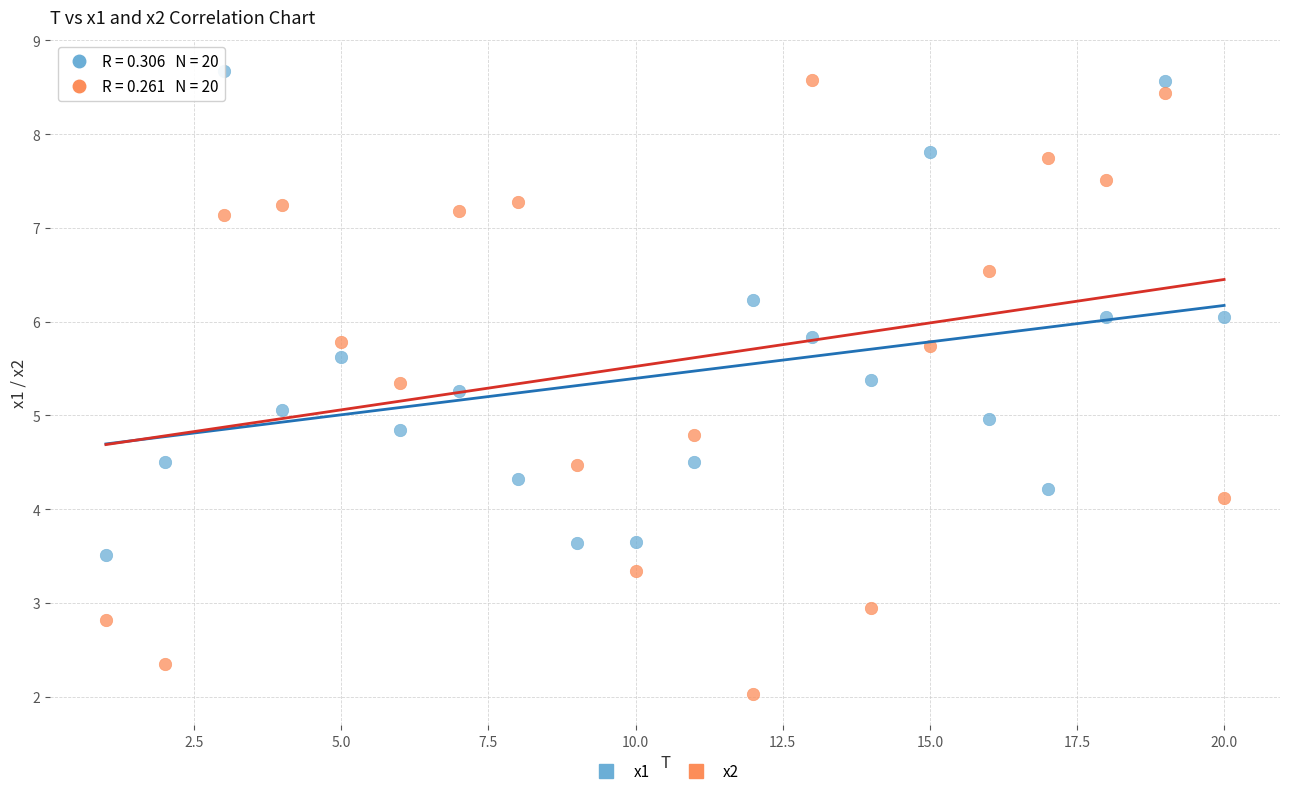

Across all data points, what is the range of X values (max minus min)?

19.0